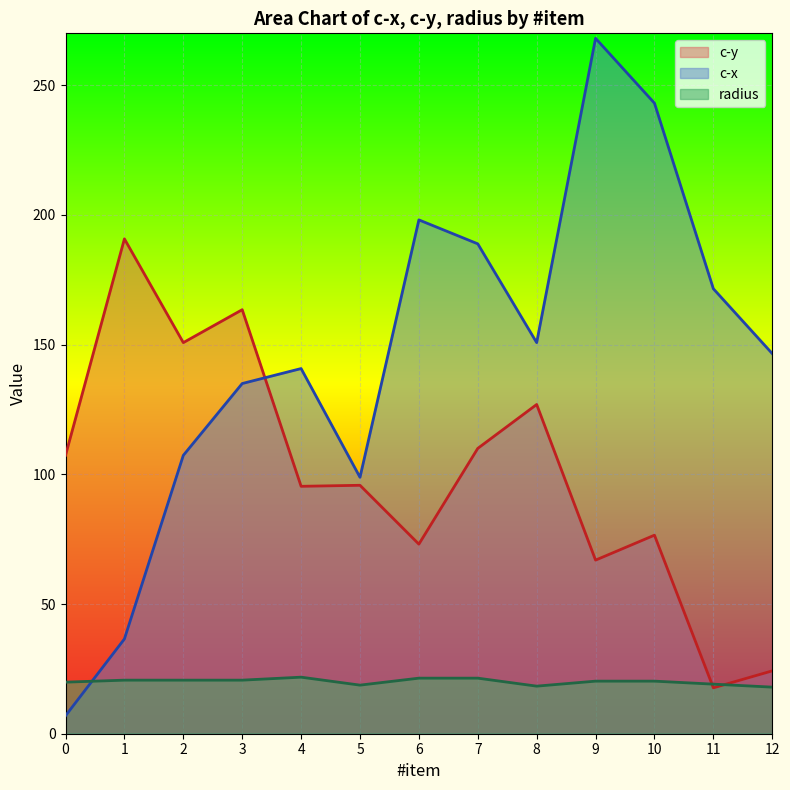

What is the value of the c-y point at the 4th from the left?

163.5